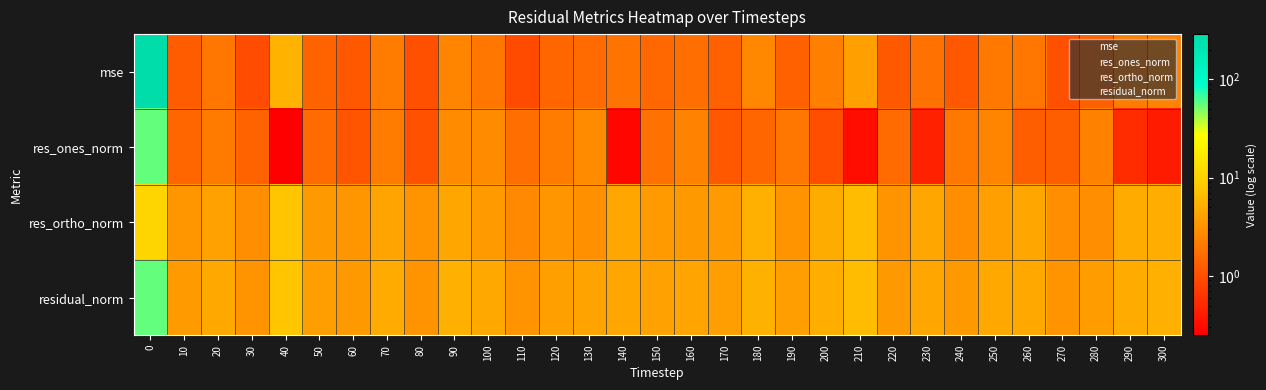

At which category does the chart reach its minimum across all series?

40